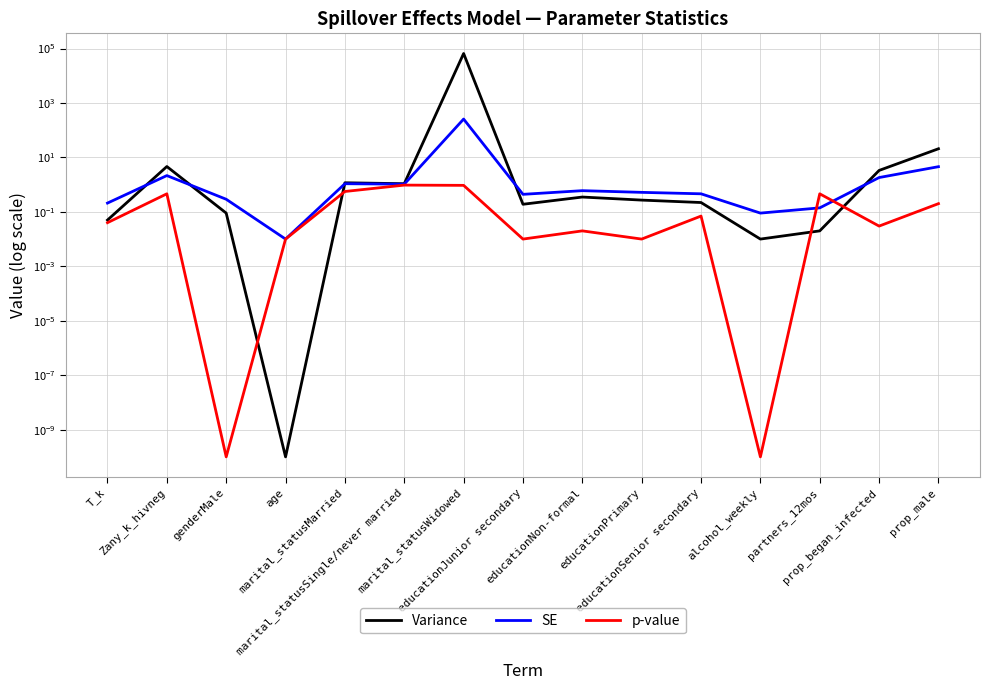

What are all the series names shown in the legend?

Variance, SE, p-value